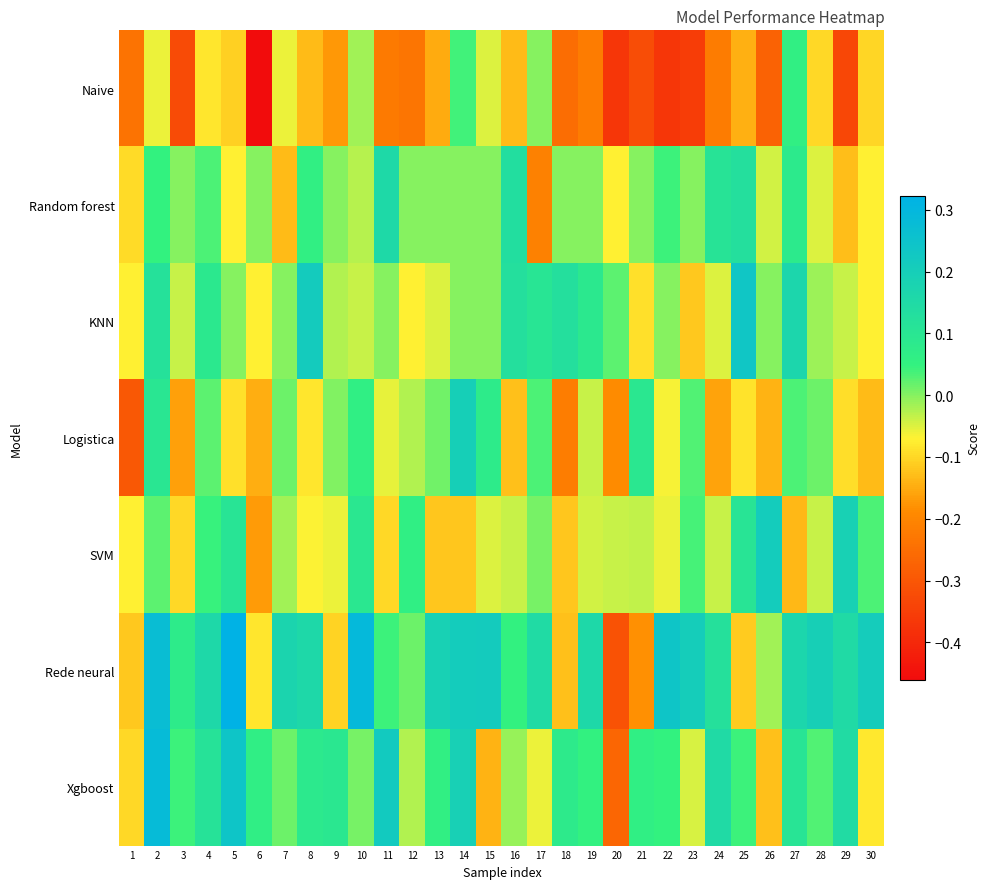

What is the smallest value displayed?

-0.5